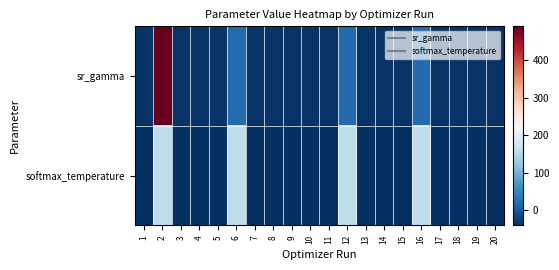

List the series in order of their overall mean, highest first.

softmax_temperature, sr_gamma